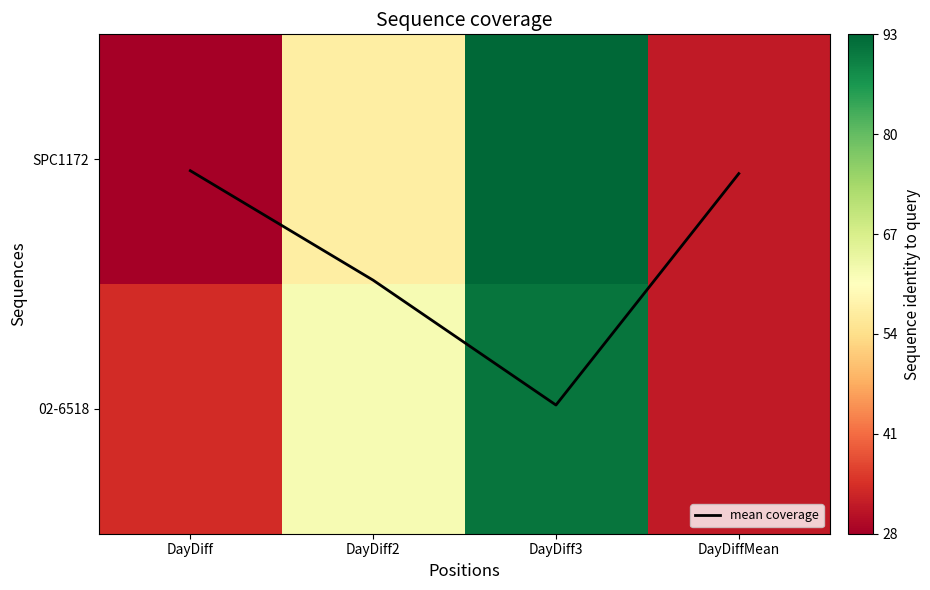

List the labels in order of SPC1172 value, smallest first.

DayDiff, DayDiffMean, DayDiff2, DayDiff3